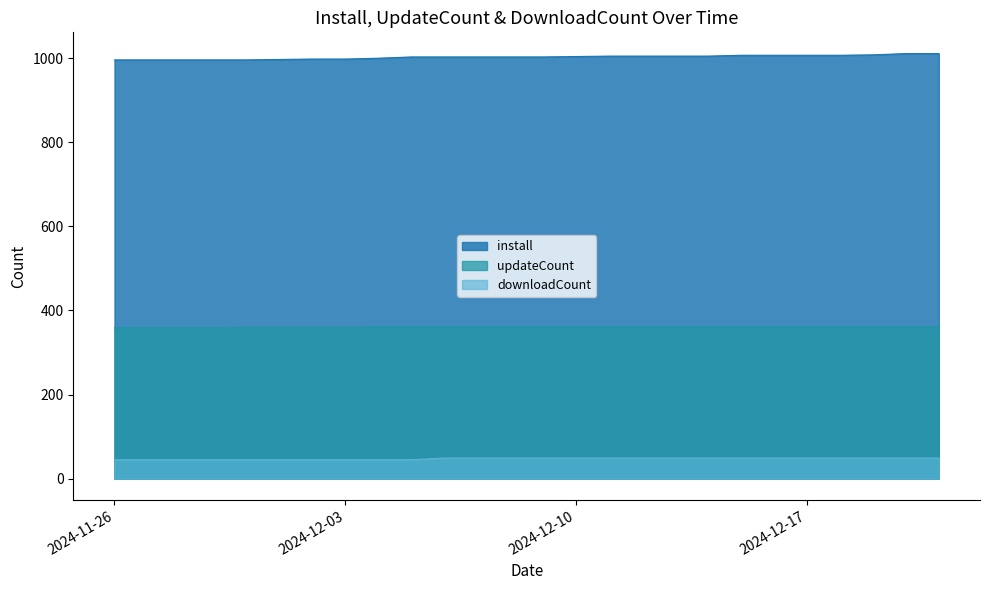

True or false: install has more than 0 points higher than both neighbors.

False